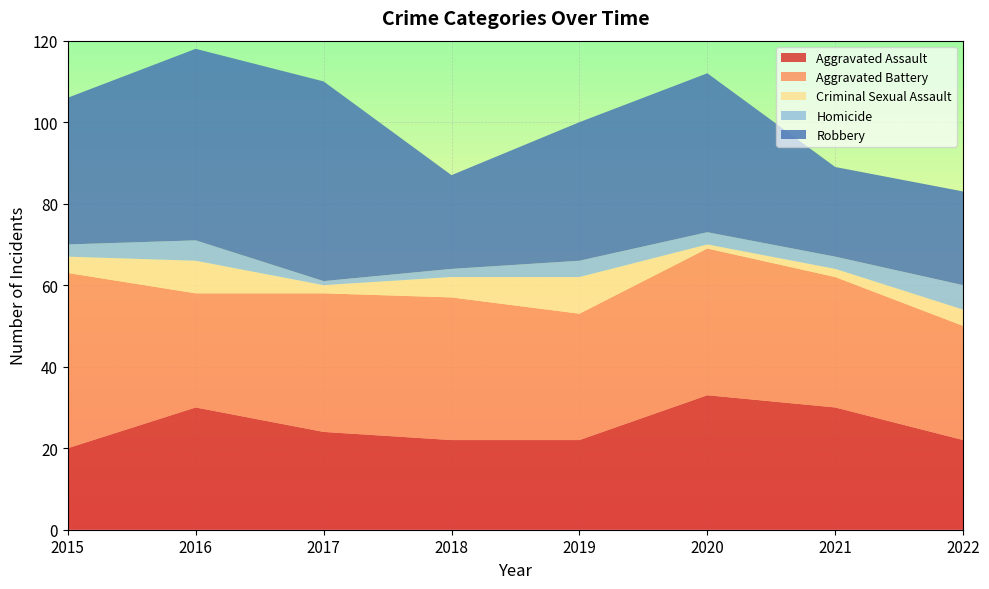

Reading left to right, list all the values displayed in this chart.

Aggravated Assault: 2015=20	2016=30	2017=24	2018=22	2019=22	2020=33	2021=30	2022=22
Aggravated Battery: 2015=43	2016=28	2017=34	2018=35	2019=31	2020=36	2021=32	2022=28
Criminal Sexual Assault: 2015=4	2016=8	2017=2	2018=5	2019=9	2020=1	2021=2	2022=4
Homicide: 2015=3	2016=5	2017=1	2018=2	2019=4	2020=3	2021=3	2022=6
Robbery: 2015=36	2016=47	2017=49	2018=23	2019=34	2020=39	2021=22	2022=23